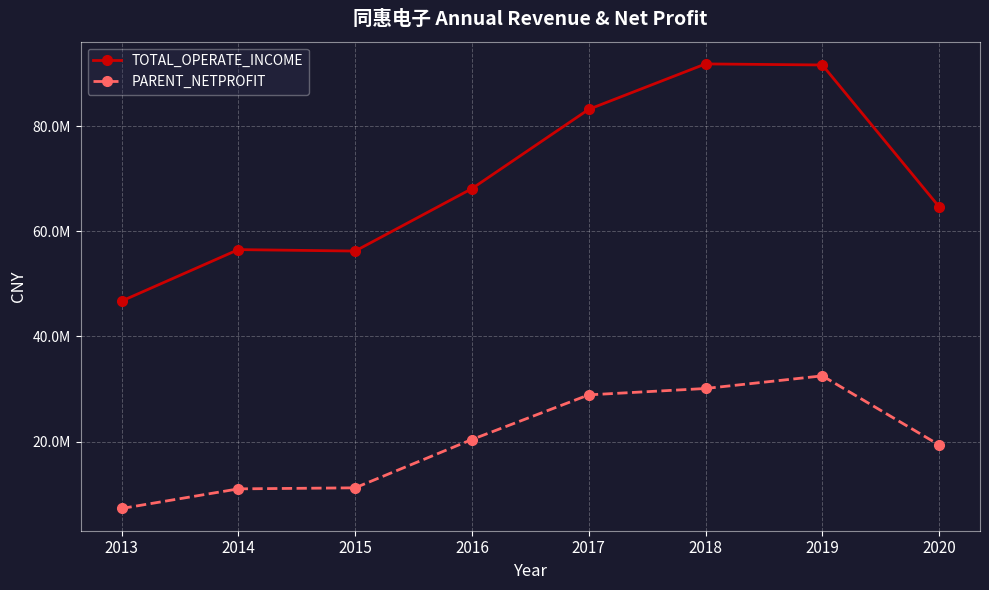

What is the spread (max minus min) of values at 2014?

45488430.1